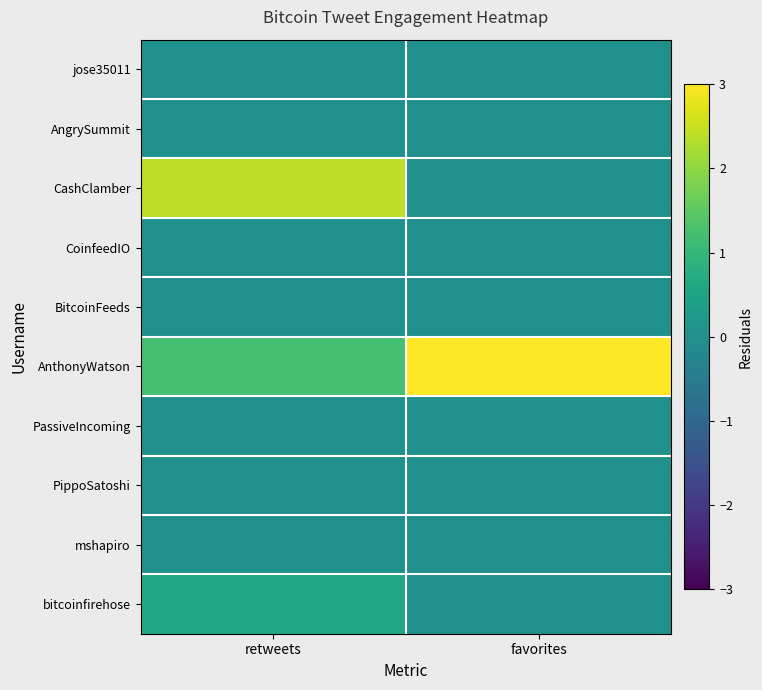

What is the spread (max minus min) of values at retweets?

2.4